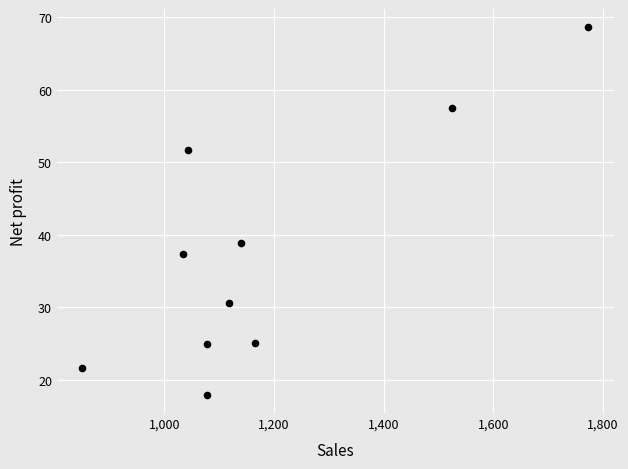

What Y value in the scatter plot is closest to 43?

38.8